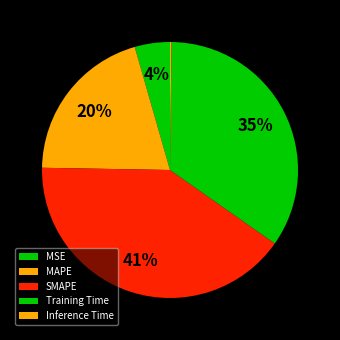

Is the sum of MAPE and SMAPE greater than half?

Yes